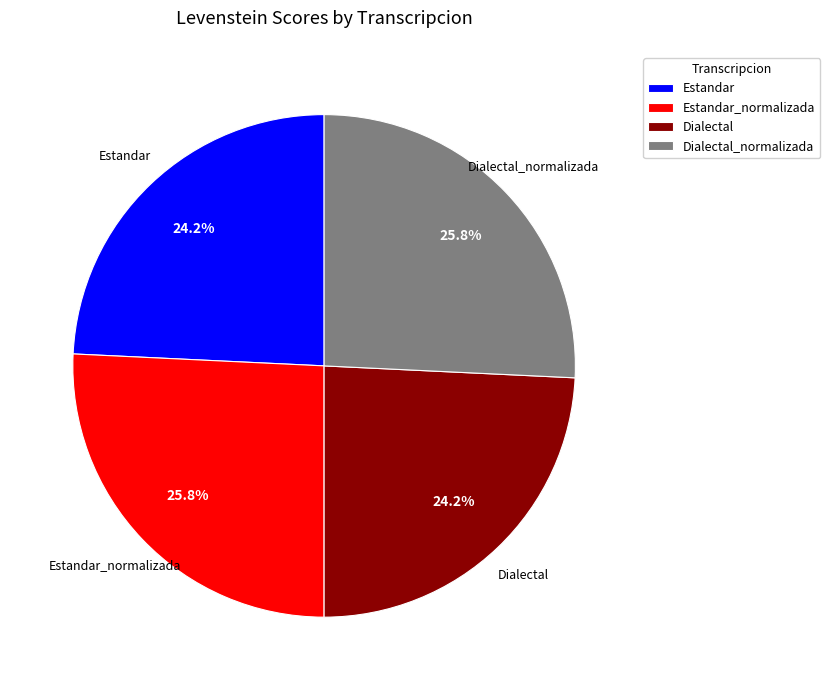

What is the ratio of the value at Dialectal to the value at Estandar_normalizada?

0.9